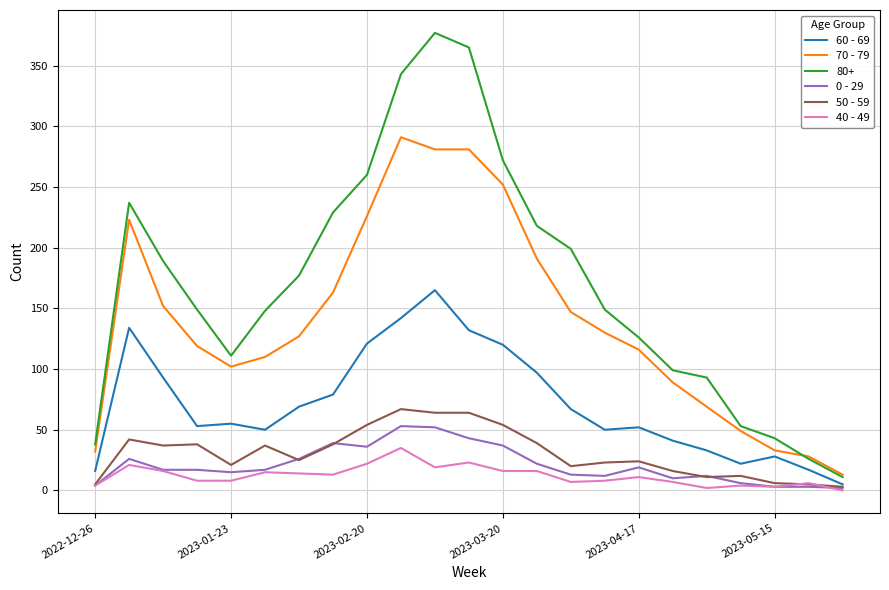

Which series has the largest range (max minus min)?

80+